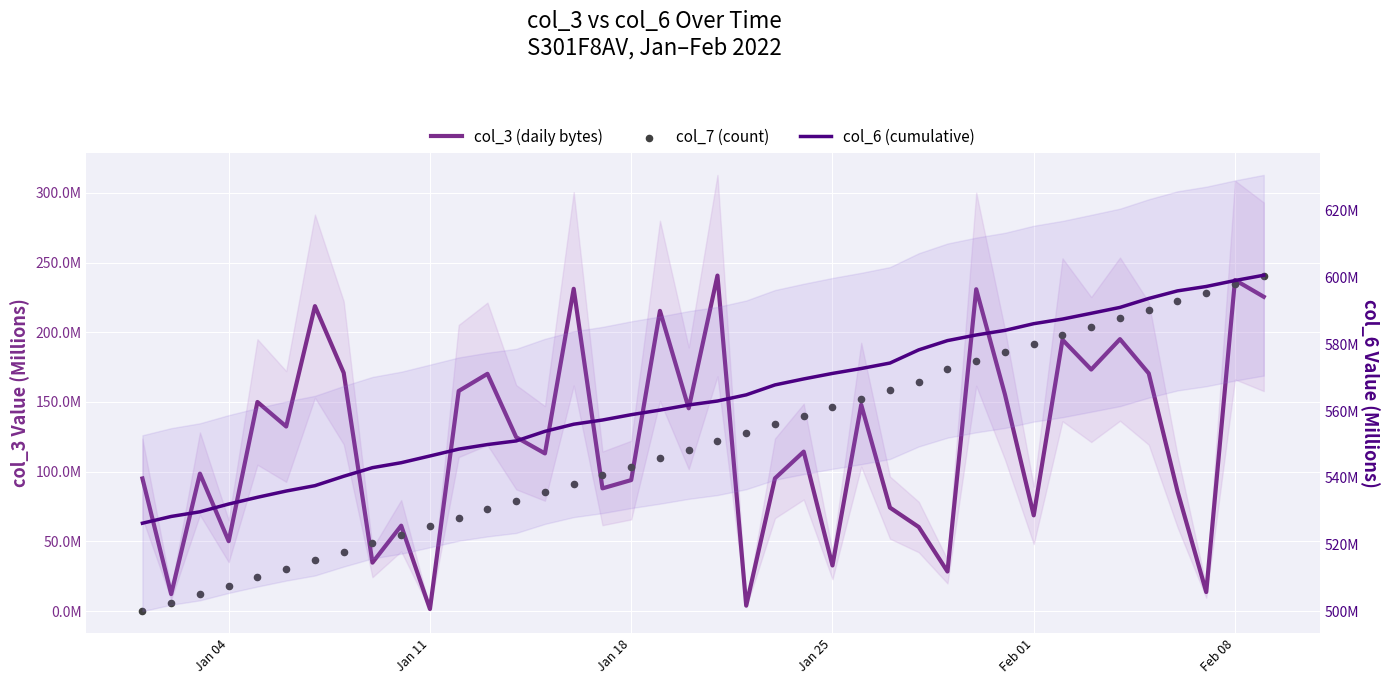

At how many categories does at least one series exceed 345?

40